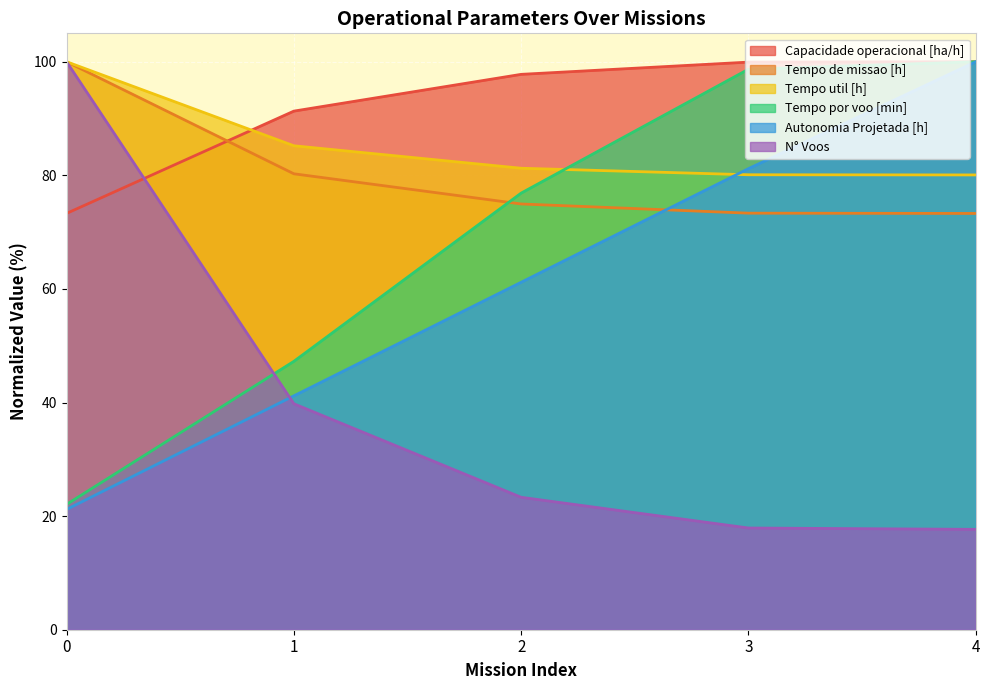

Which series has the largest range (max minus min)?

N° Voos